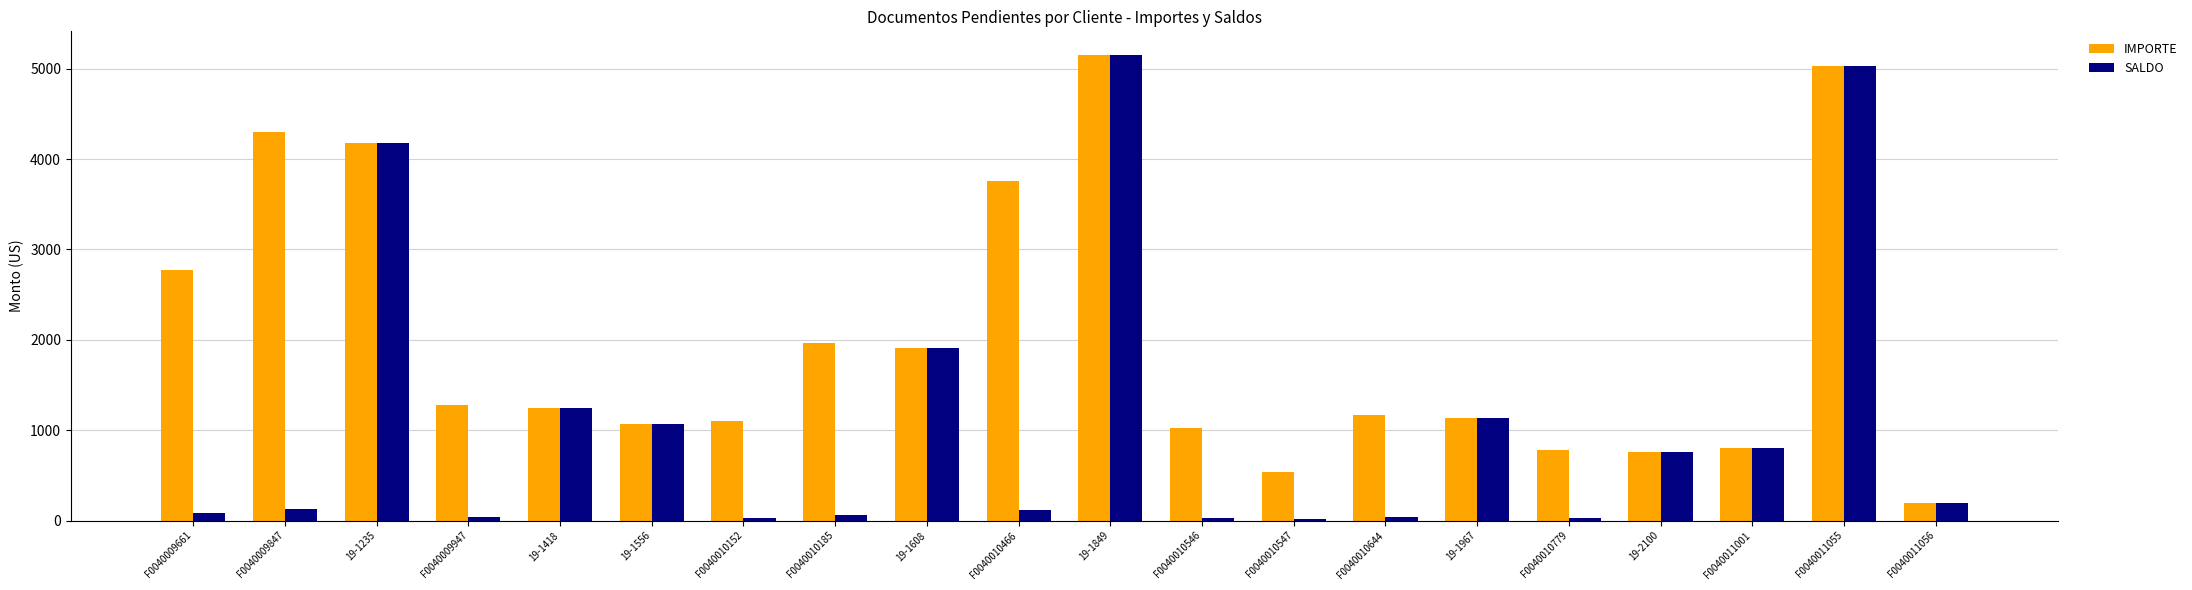

Which category has the highest value in the SALDO series?

19-1849